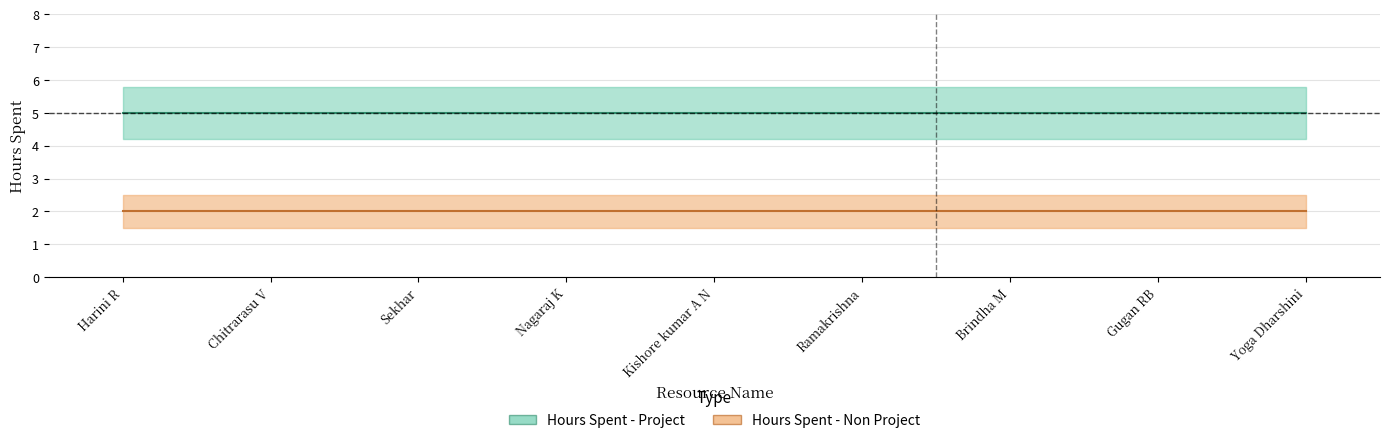

Reading right to left, what are all the values shown in this chart?

Hours Spent - Project: 5	5	5	5	5	5	5	5	5
Hours Spent - Non Project: 2	2	2	2	2	2	2	2	2